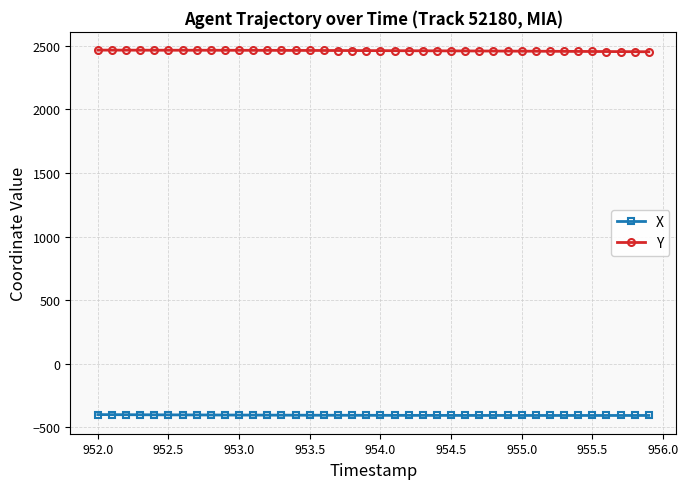

List the series in order of their peak value, highest first.

Y, X